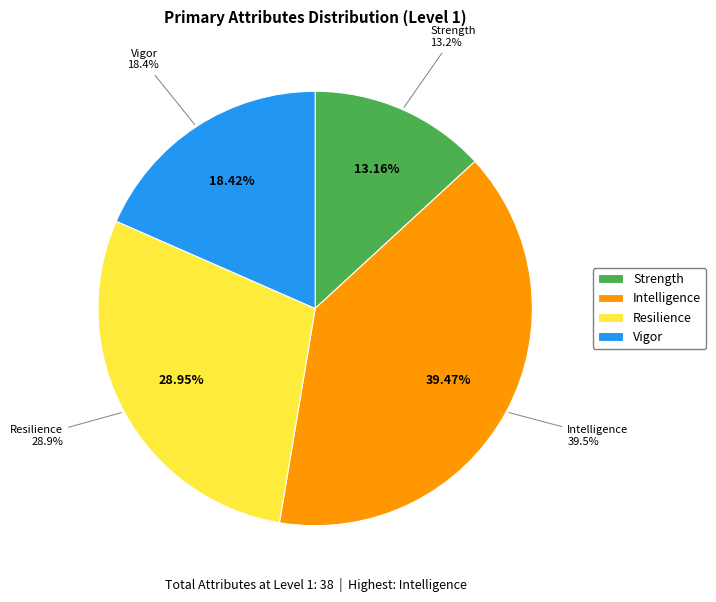

What is the largest slice in the pie chart?

Attribute.Primary.Intelligence